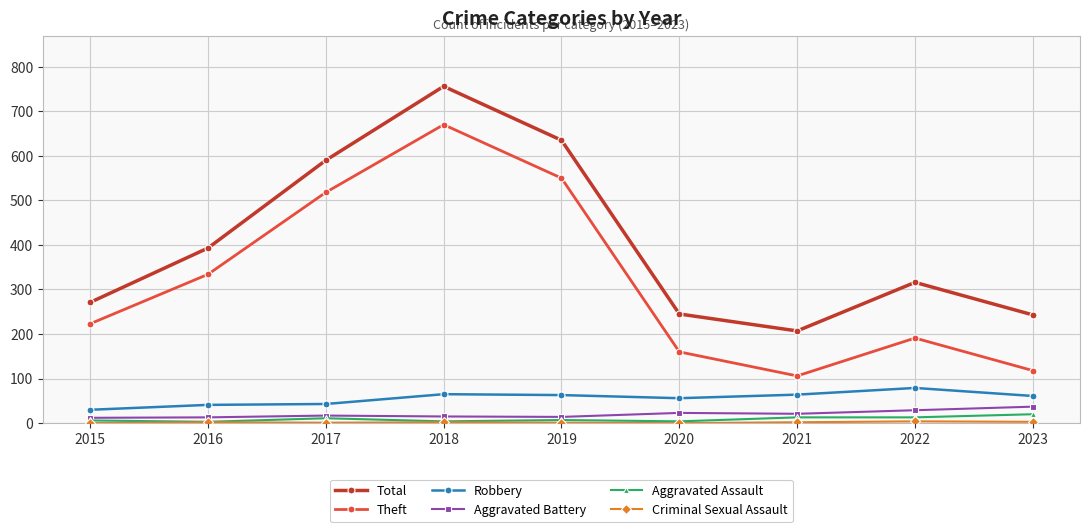

How many distinct data groups are displayed?

6